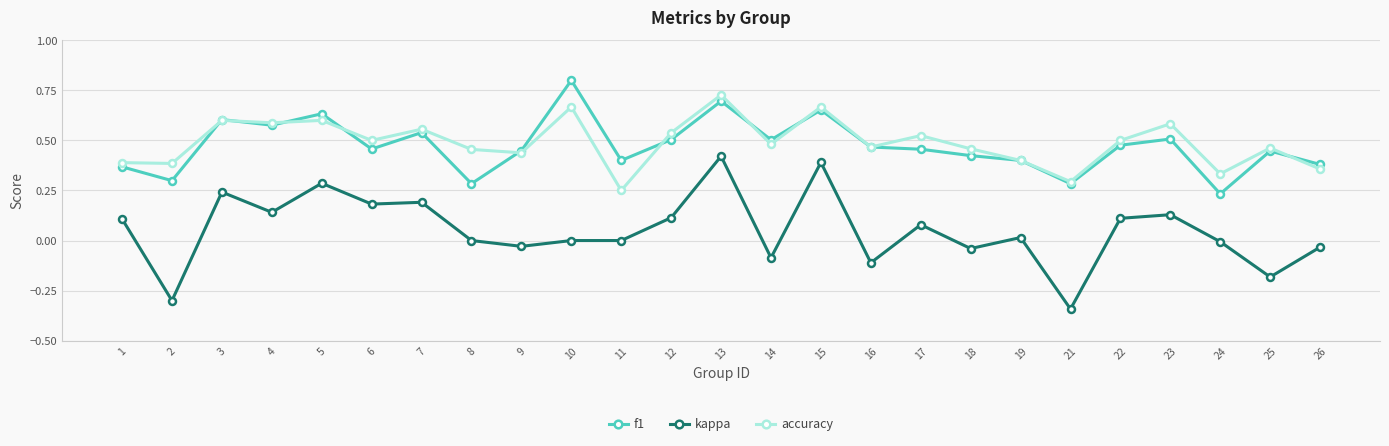

What is the value of the kappa point at the 14th from the left?

-0.1